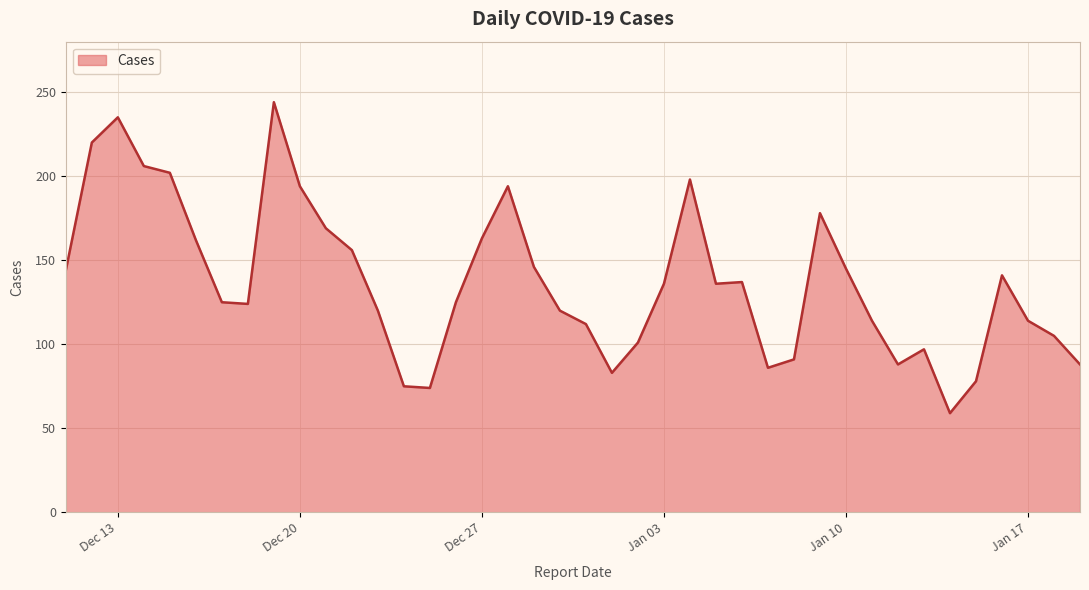

What is the greatest value displayed?

244